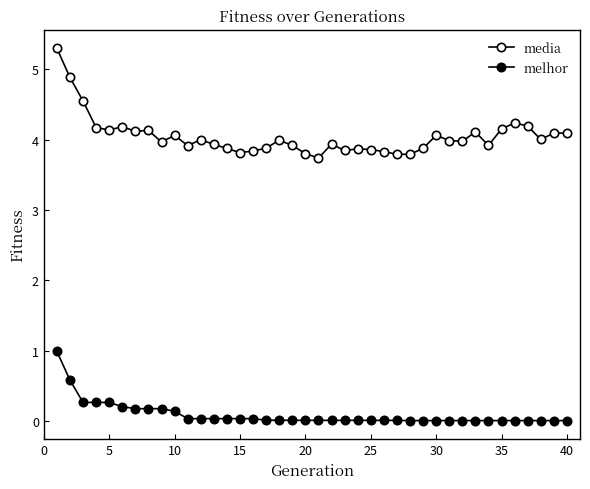

Does the chart have visible grid lines?

No